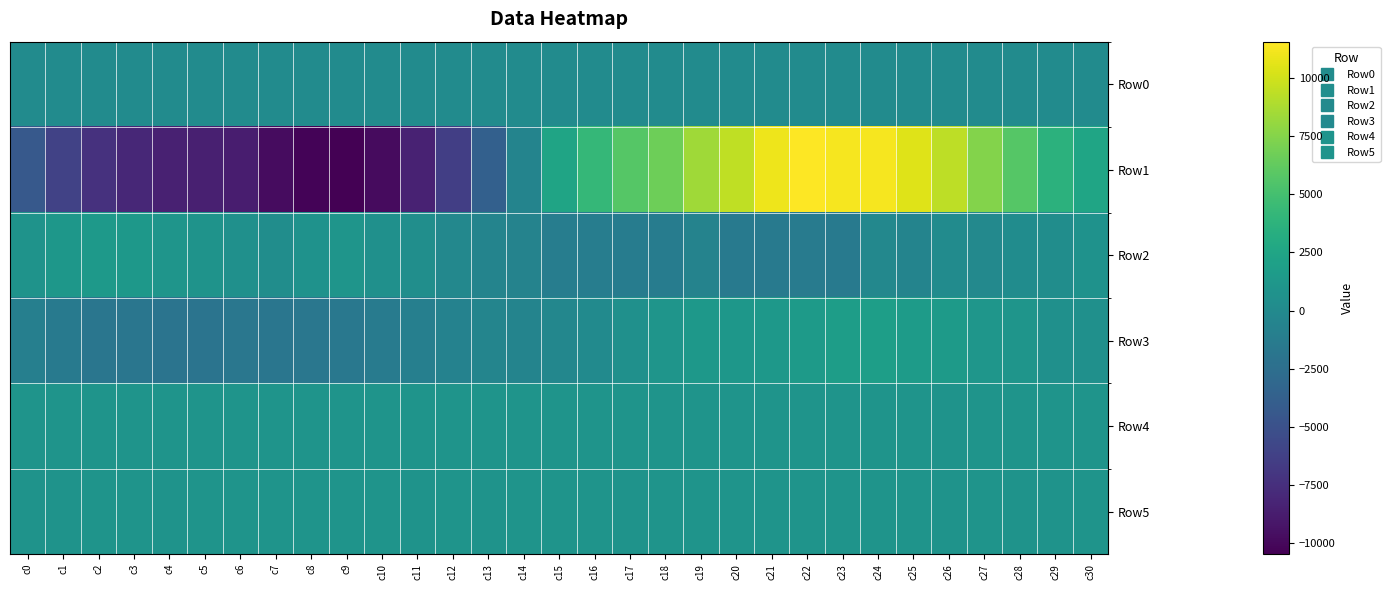

Count the number of data series in this chart.

6